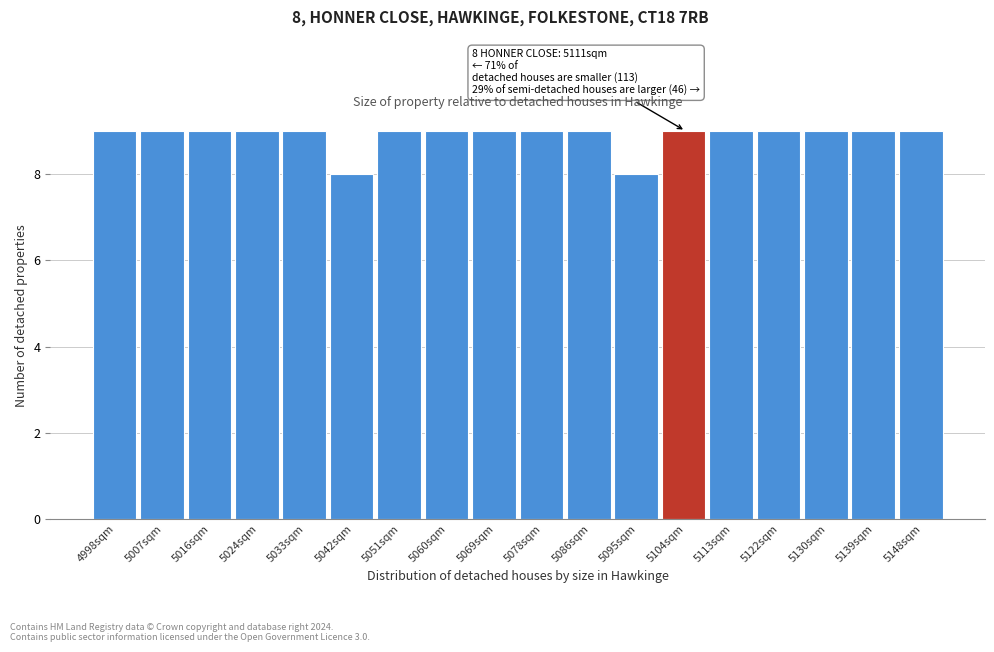

Reading left to right, list all the values displayed in this chart.

9	9	9	9	9	8	9	9	9	9	9	8	9	9	9	9	9	9